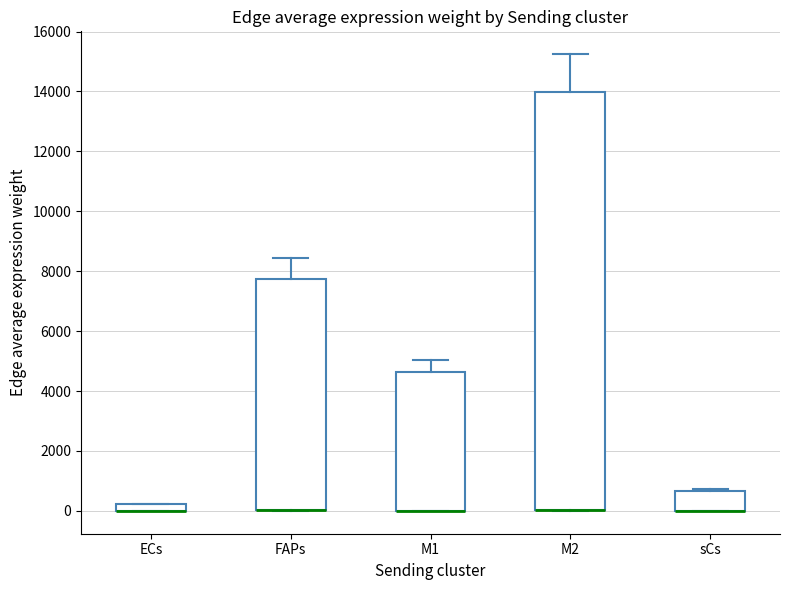

Comparing the boxes themselves (not the whiskers), which one is the tallest?

M2